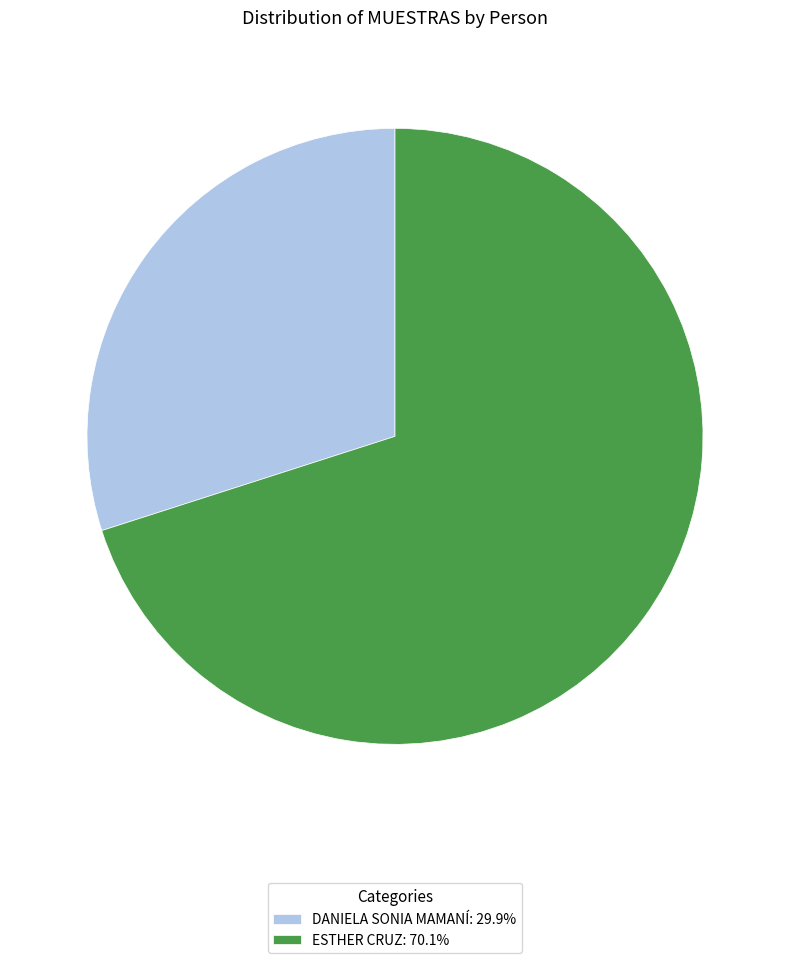

Is the sum of DANIELA SONIA MAMANÍ: 29.9% and ESTHER CRUZ: 70.1% greater than half?

Yes